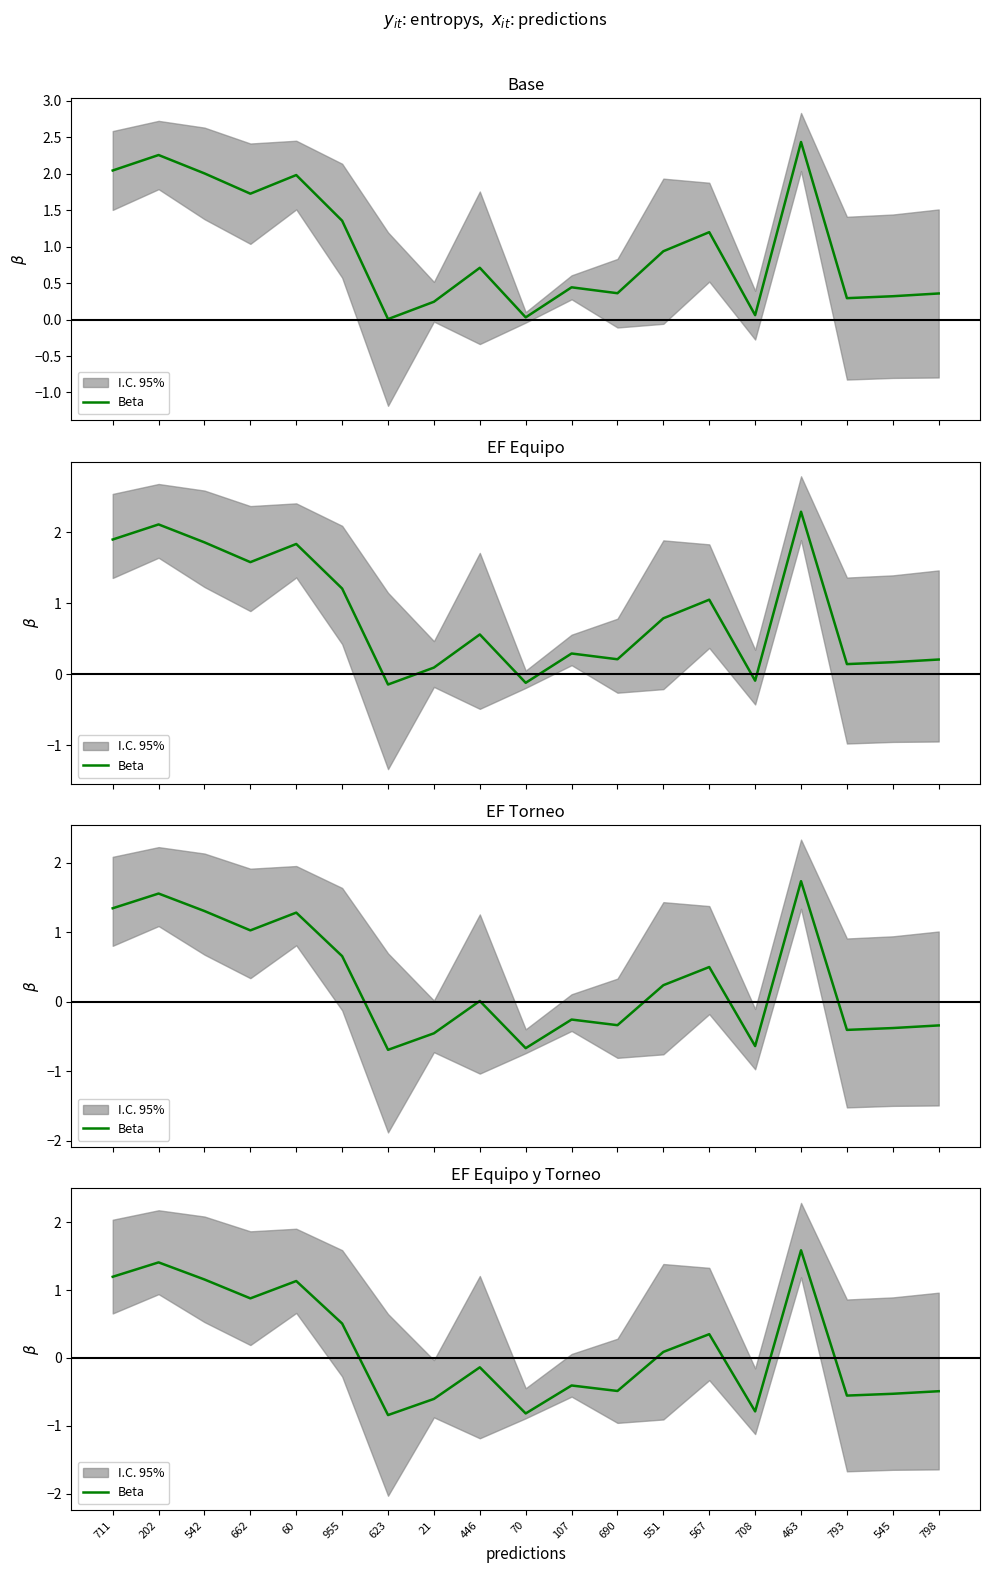

At which category does the data reach its first local peak?

202